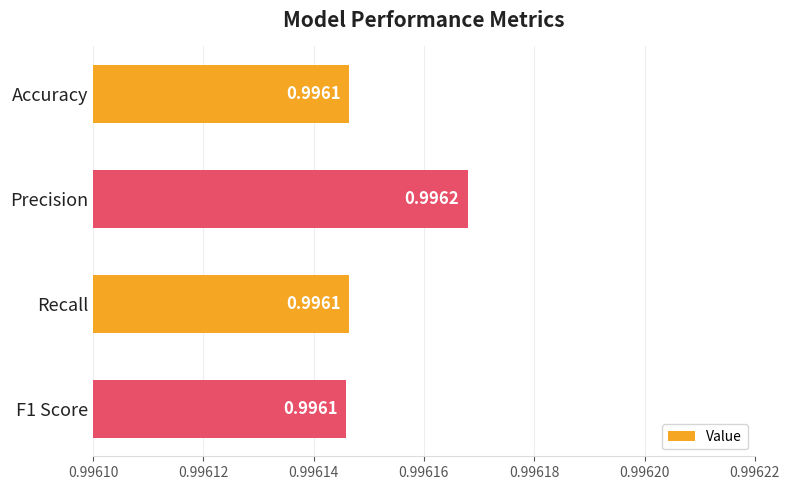

Count the values in the range 0 to 1.

4